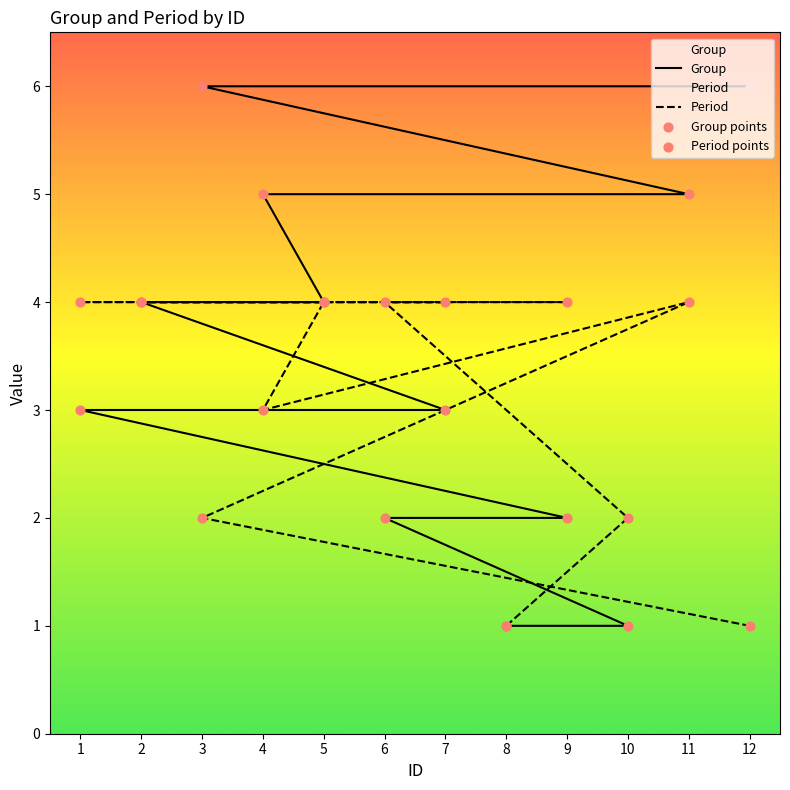

What are all the series names shown in the legend?

Group, Period, Group points, Period points